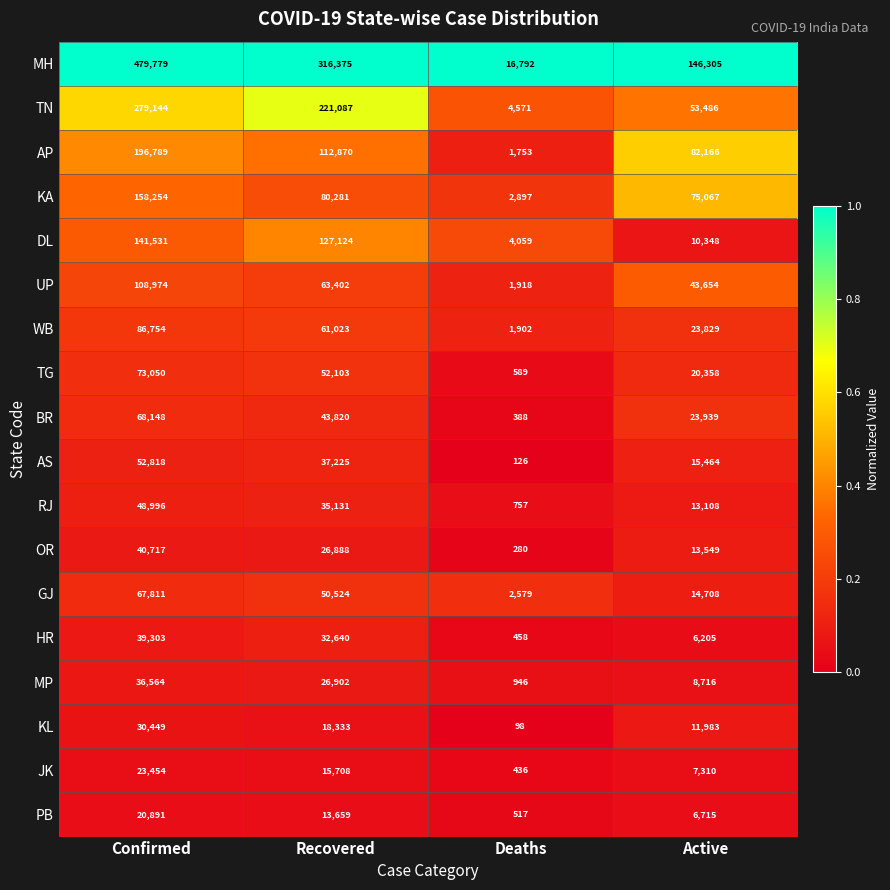

Is it true that MP equals 36564 at Confirmed?

True